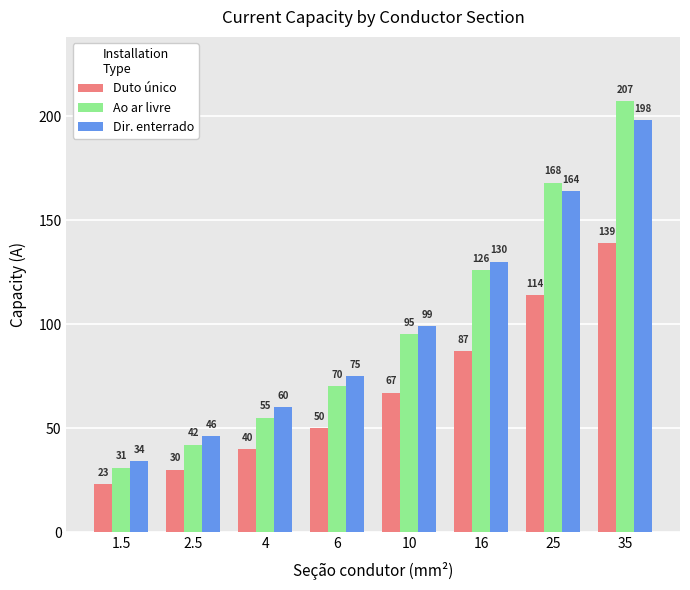

What is the label of the 6th bar from the right?

4